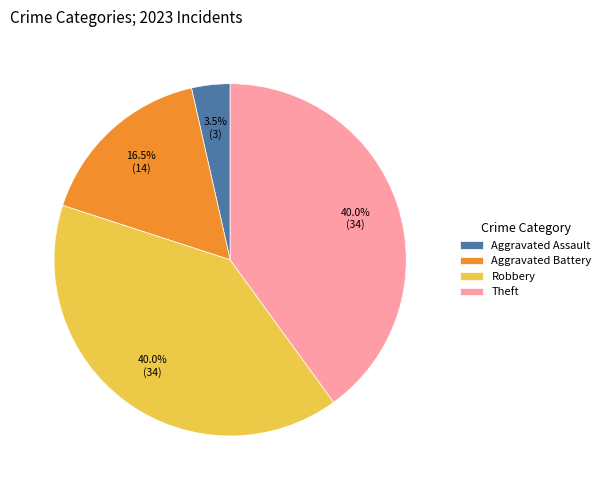

Which category has the smallest portion of the pie?

Aggravated Assault